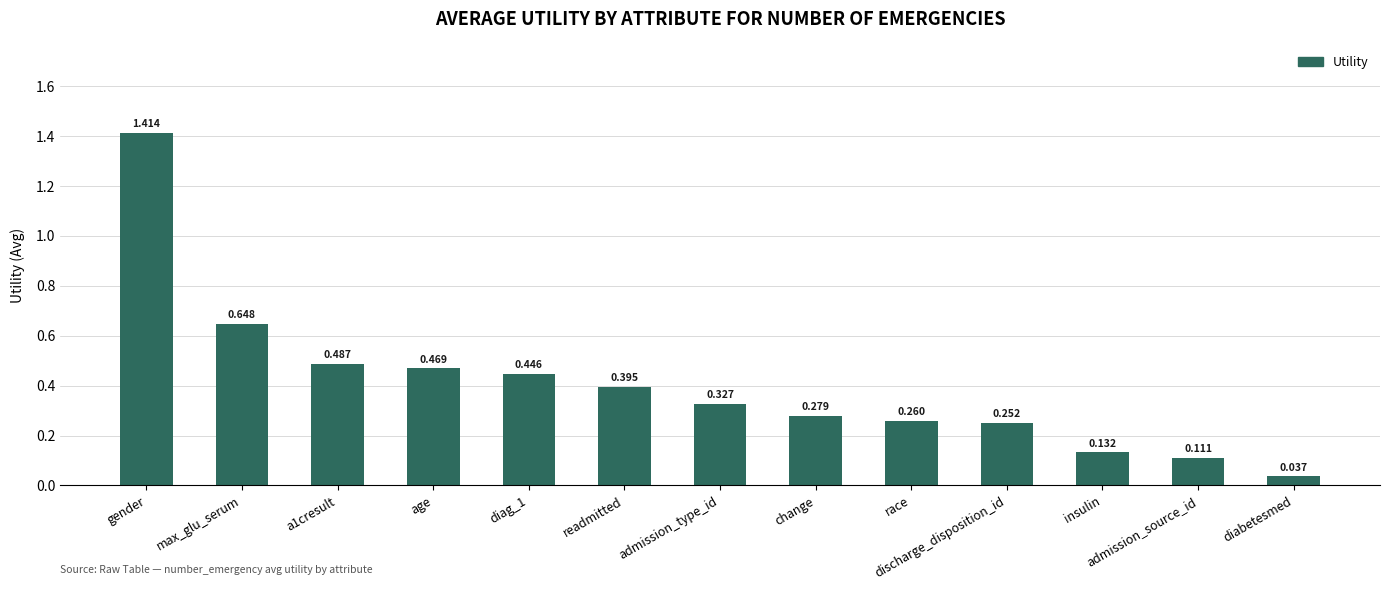

At which label is the value closest to 0?

diabetesmed